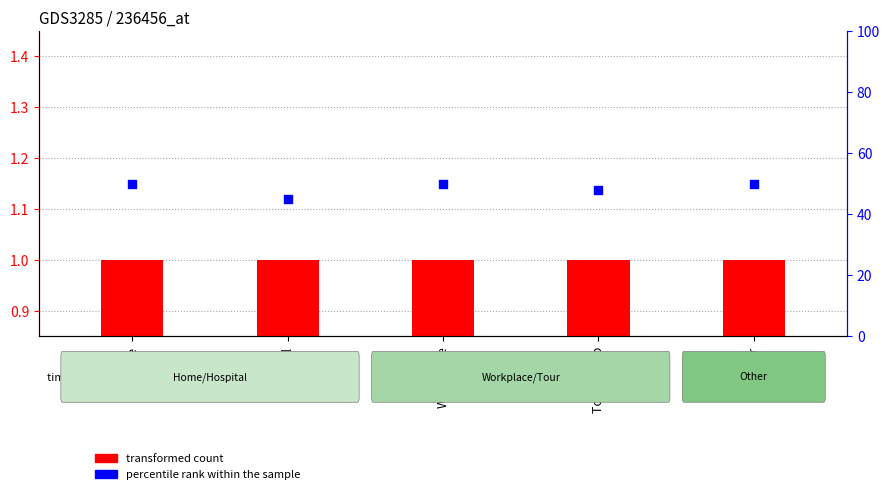

At how many categories does at least one series exceed 17?

5